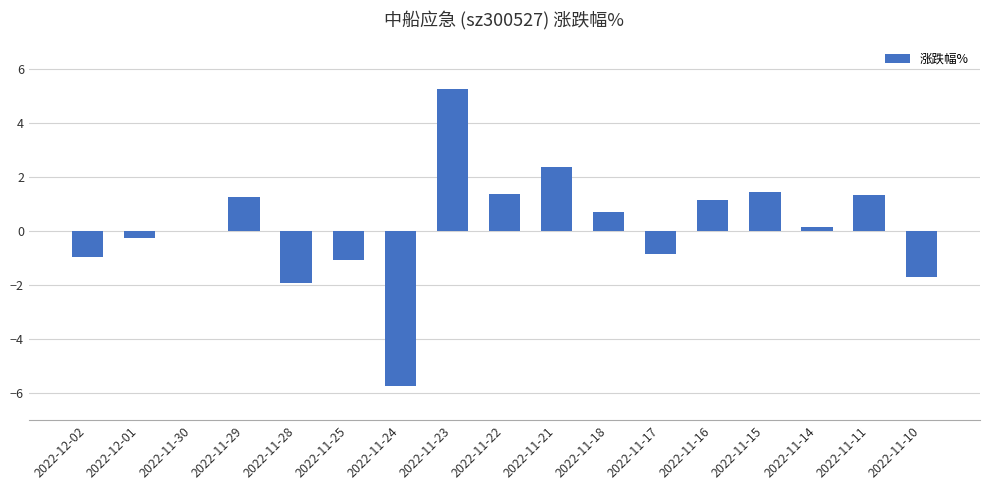

What is the approximate value at 2022-11-11?

1.3